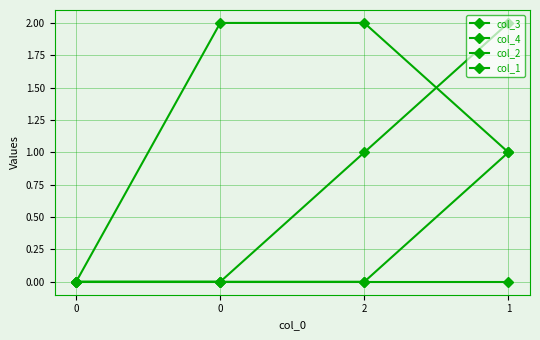

How many lines are shown in the chart?

4